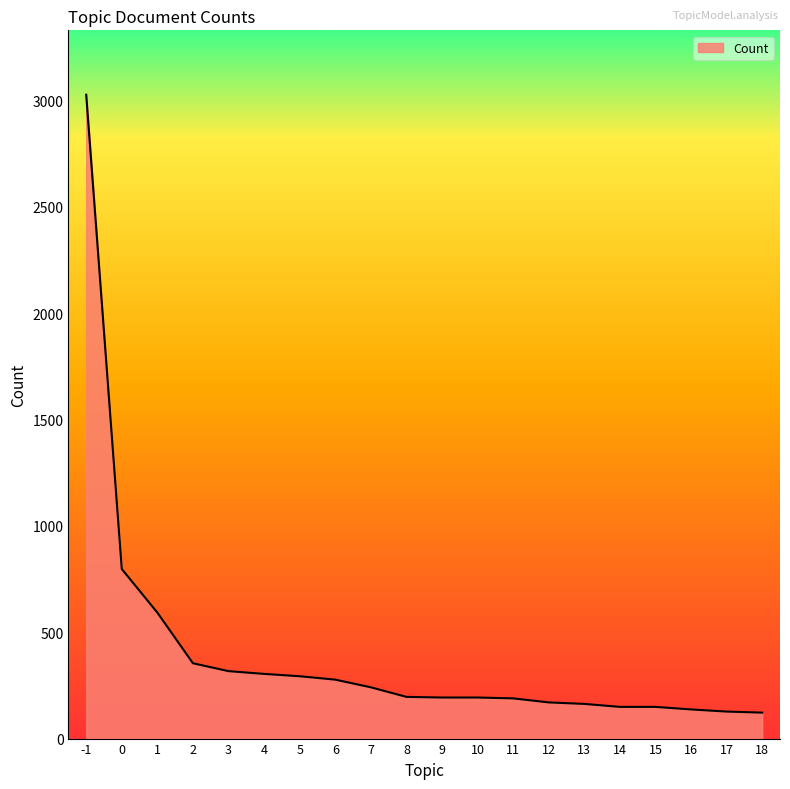

Which has a higher value, 6 or 12?

6